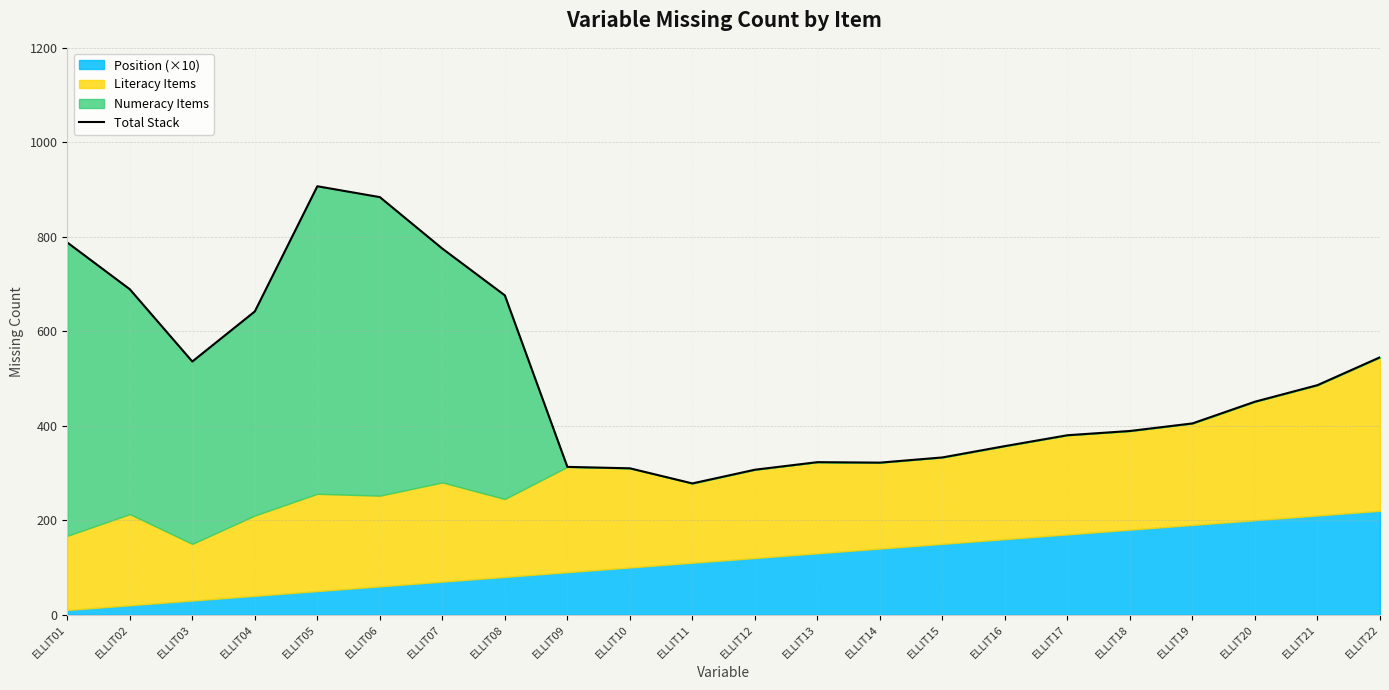

What is the difference between the values at ELLIT05 and ELLIT20?

456